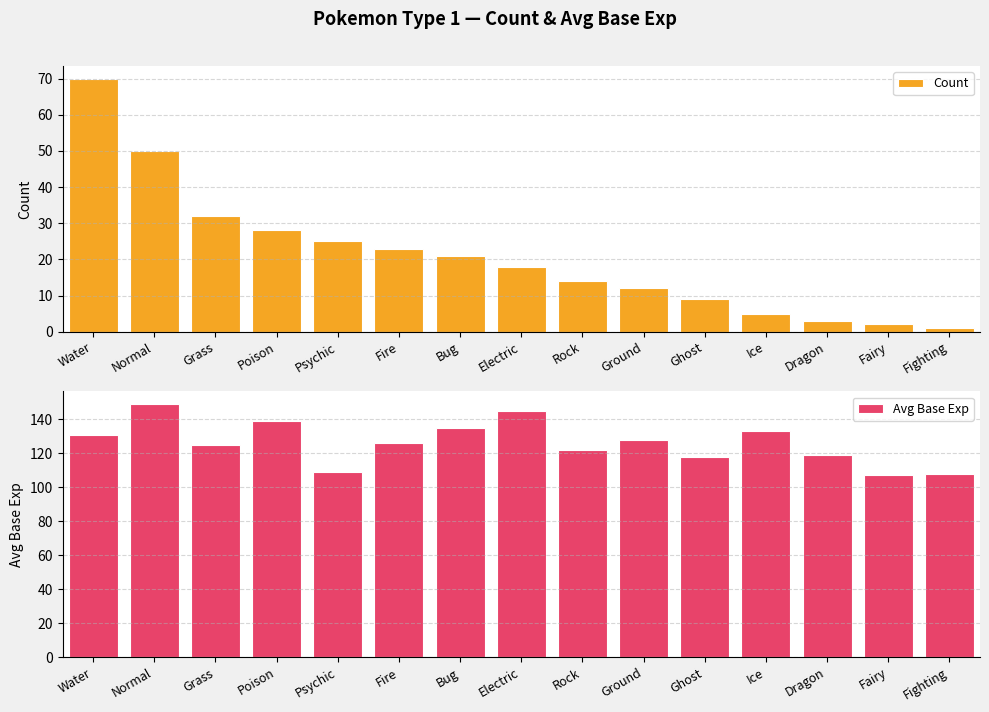

What is the average value of the Count series?

21